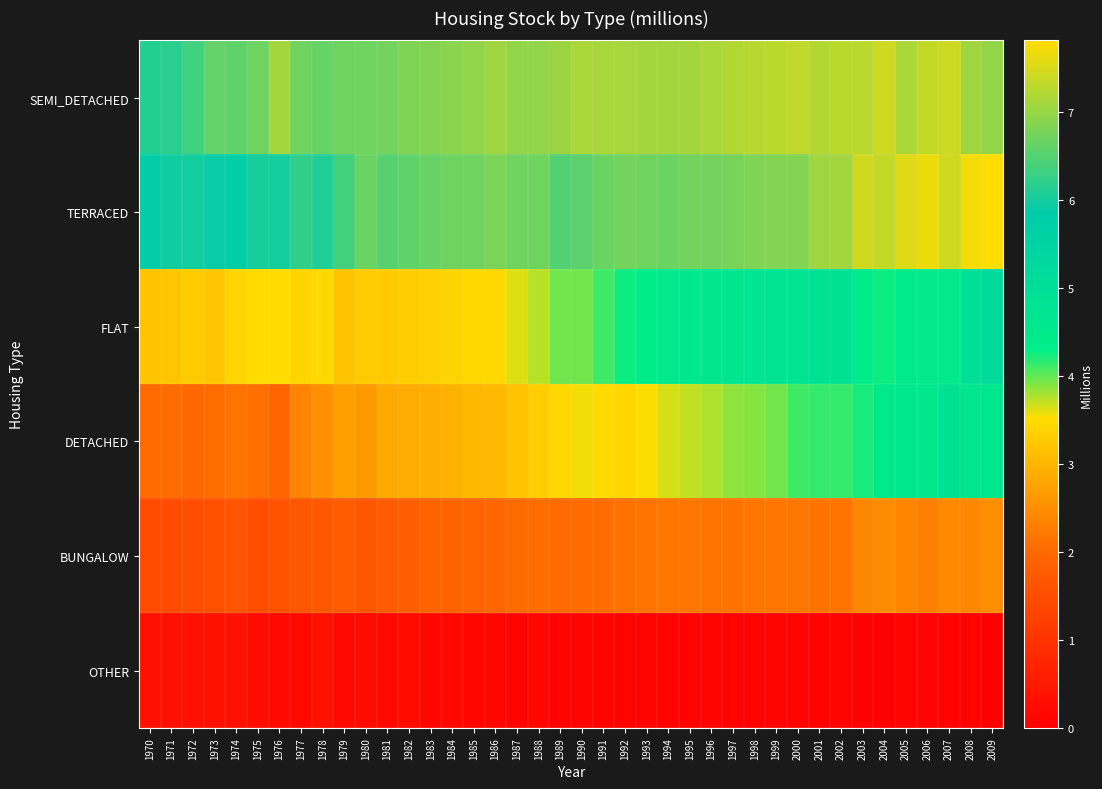

Which series changed the most between 1972 and 1976?

SEMI_DETACHED